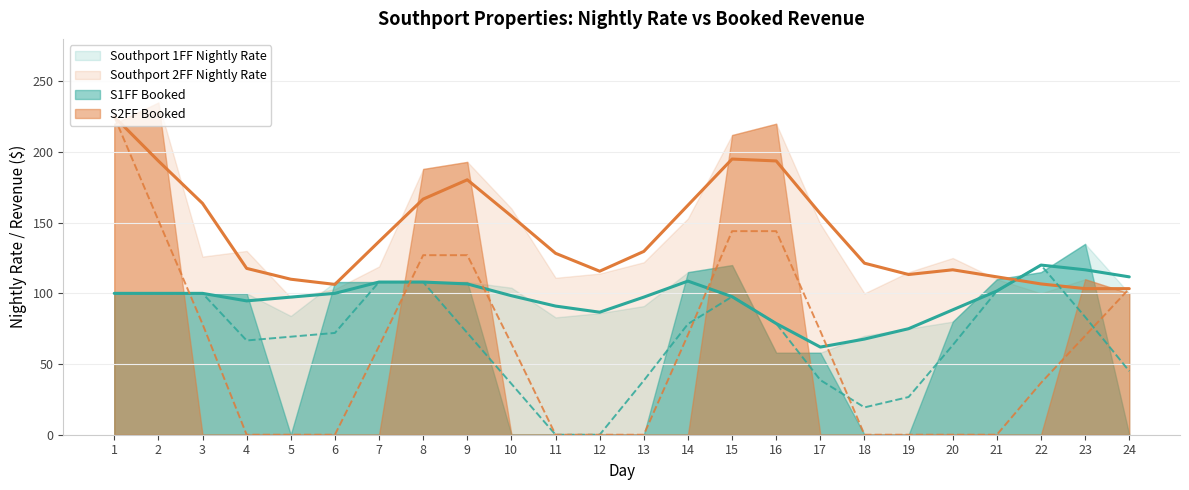

Which series has the largest range (max minus min)?

S2FF Booked